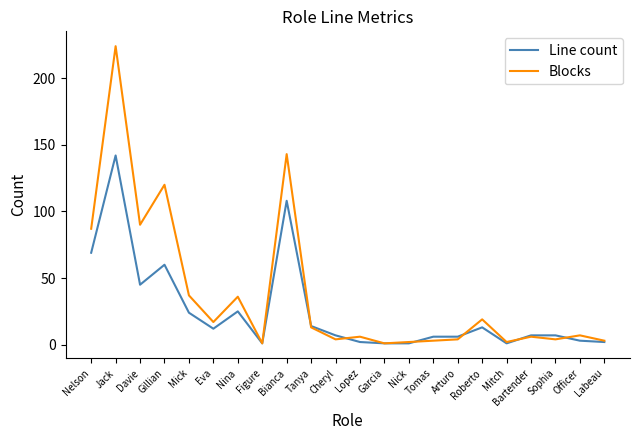

What is the difference between the Line count values at Jack and Lopez?

140